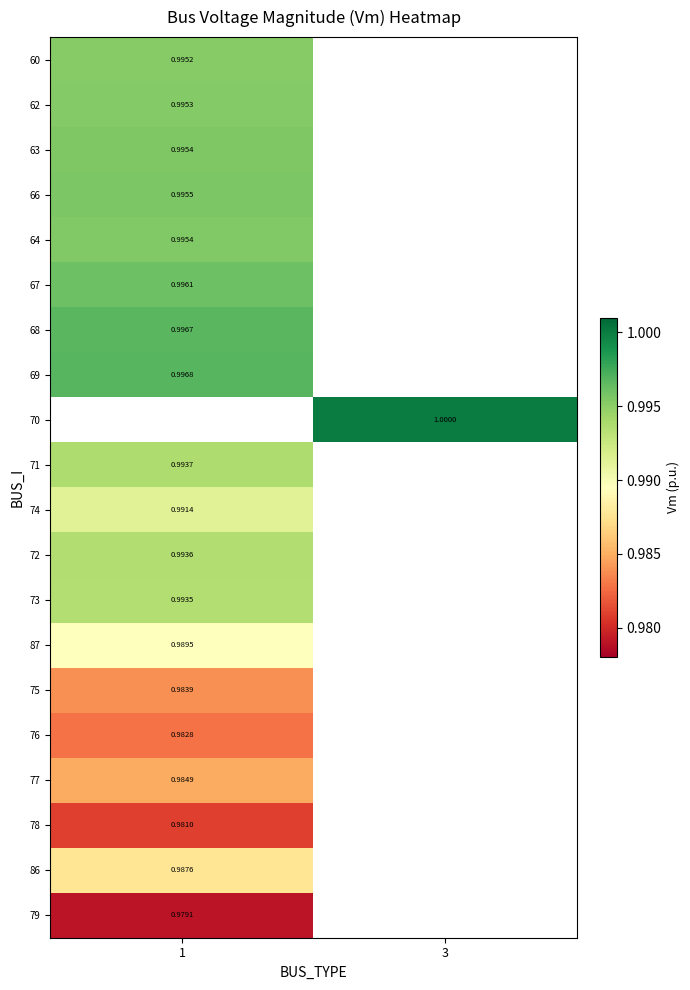

What is the smallest value displayed?

1.0